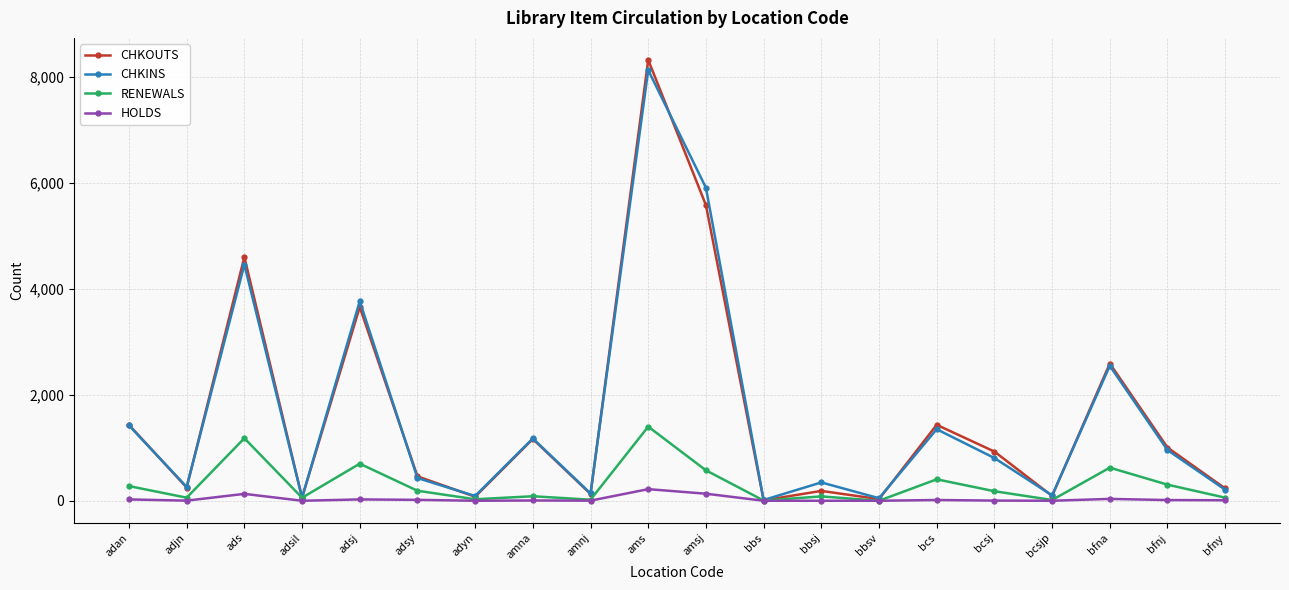

At which category is the sum across all series the highest?

ams